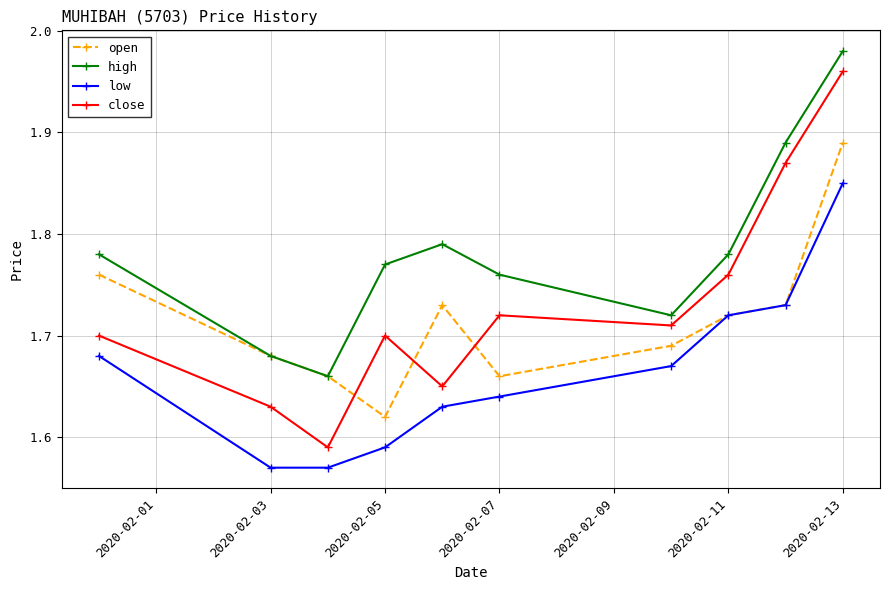

What is the sum of all close values?

17.3